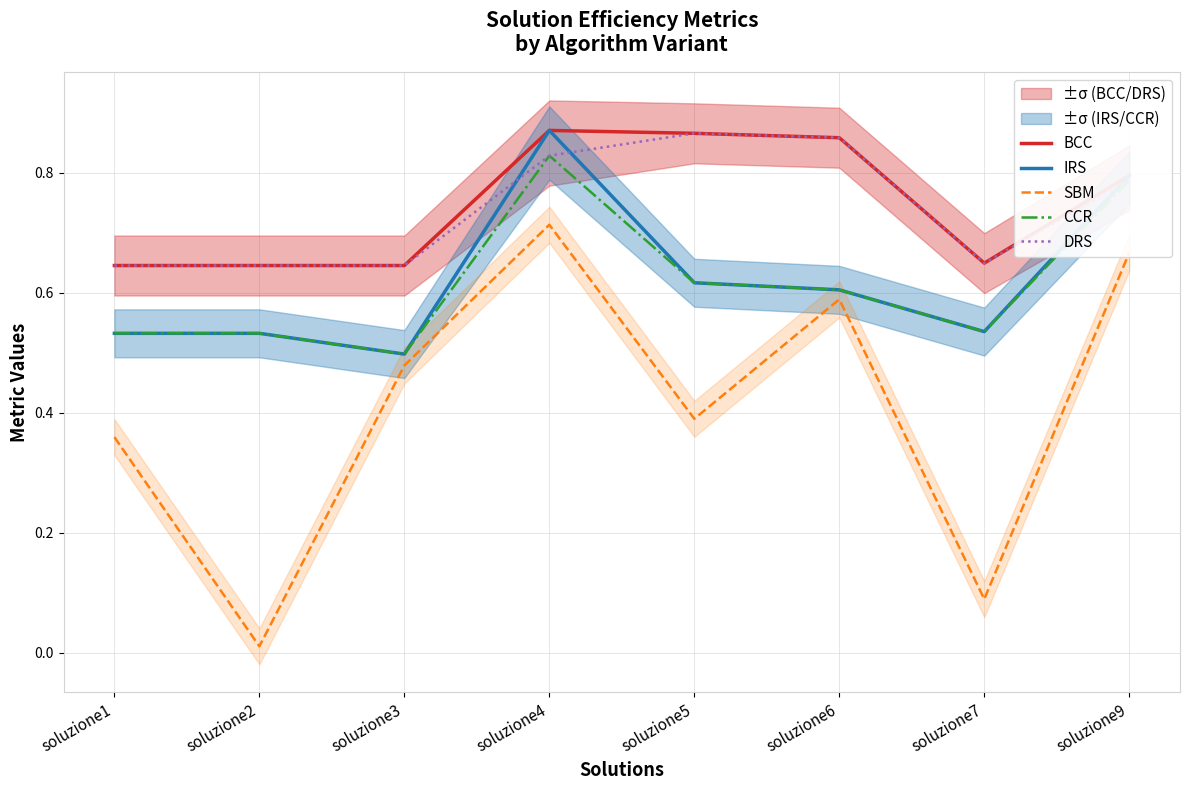

Is the value of BCC at soluzione5 greater than the value of SBM at soluzione5?

Yes